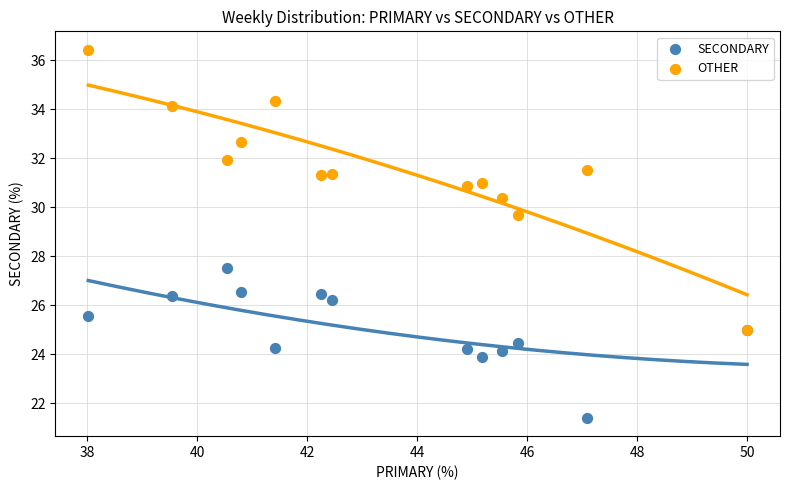

Across all series, what Y value is closest to 28?

27.5